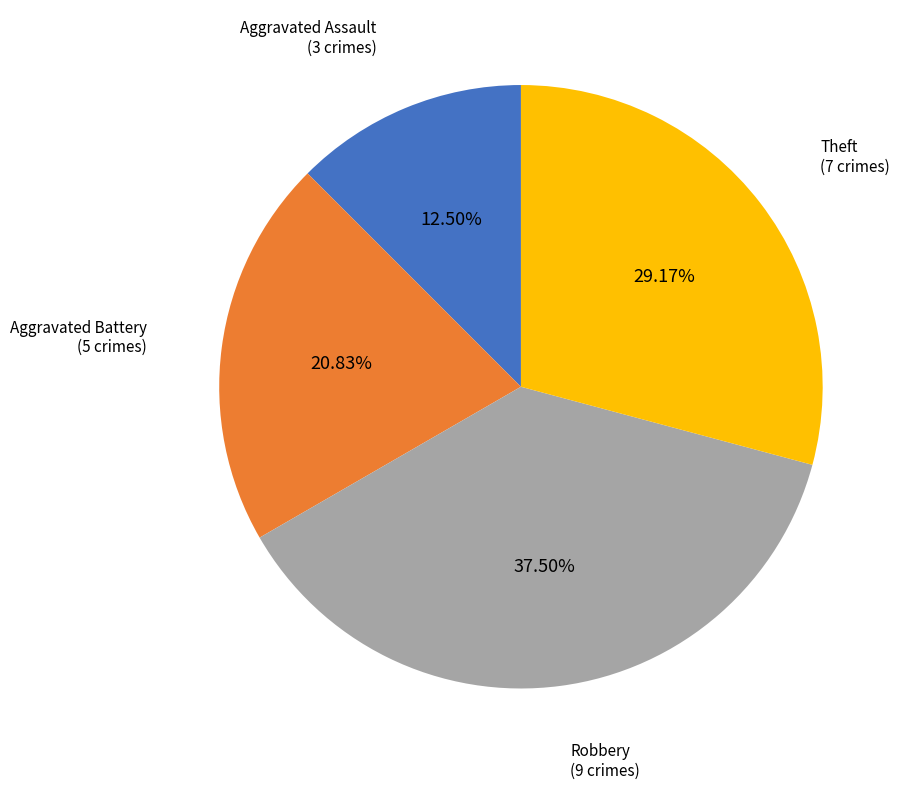

Is there any slice that represents more than half of the pie?

No